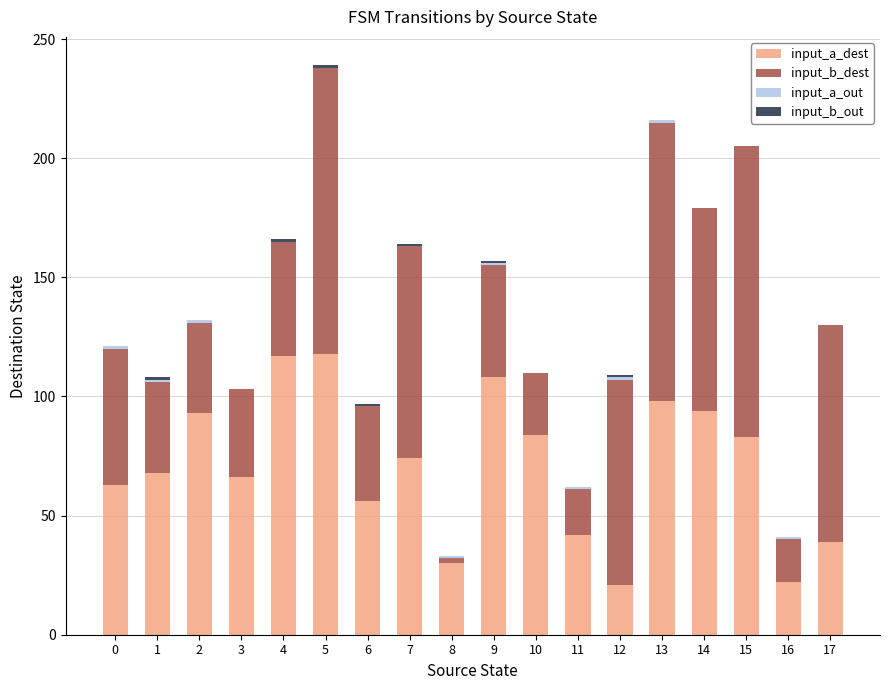

What is the maximum value for input_a_dest?

118